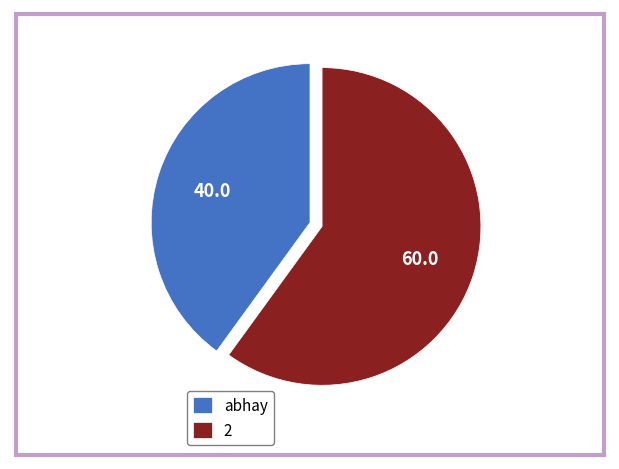

Between abhay and 2, which is larger?

2